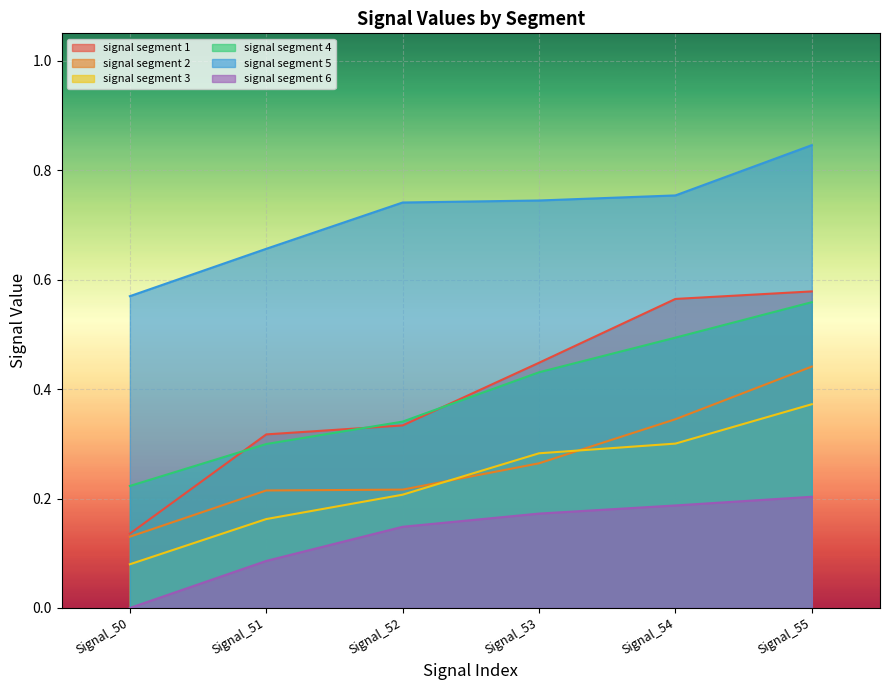

At how many categories does at least one series exceed 0?

6